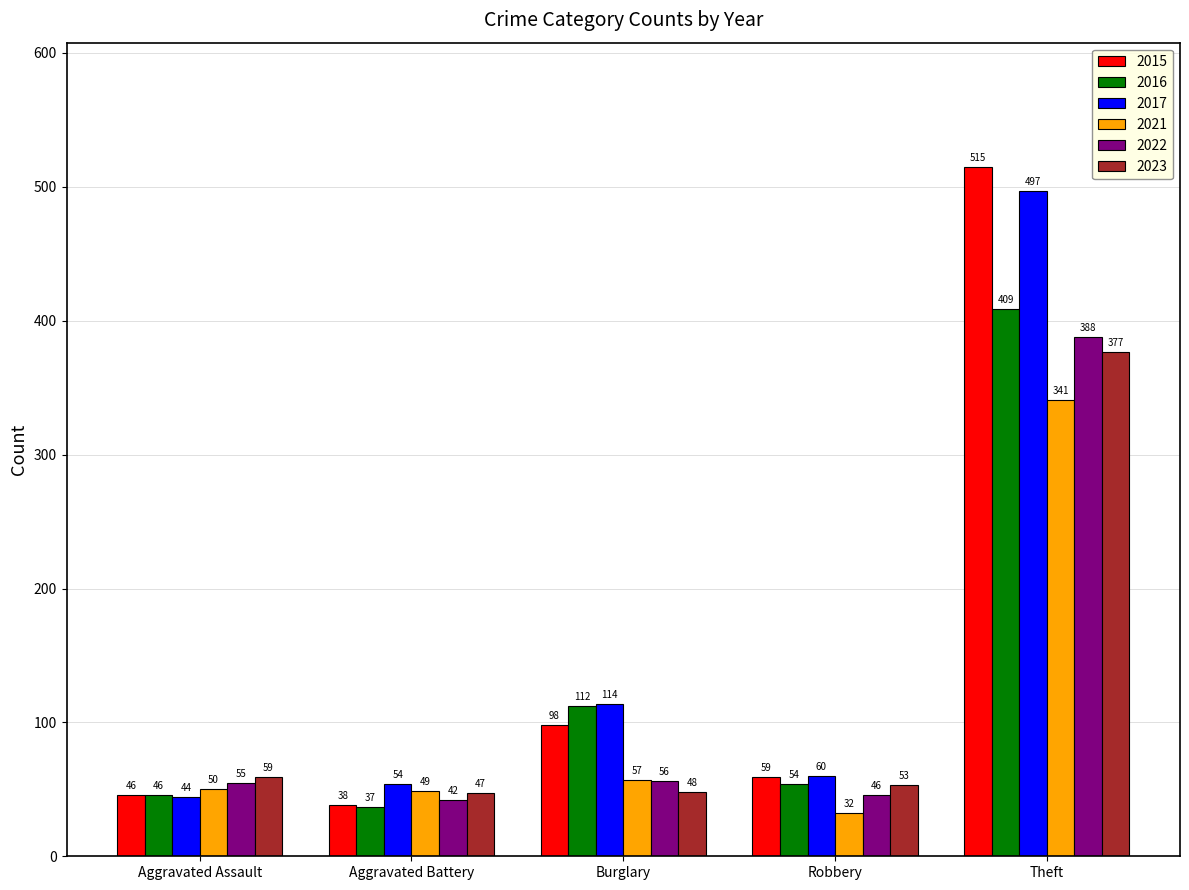

What is the label of the 3rd bar from the right?

Burglary